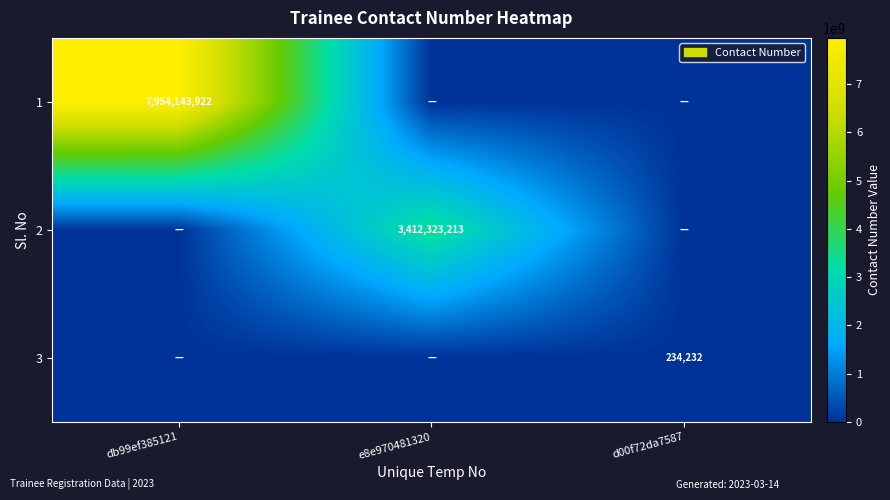

At which category is the sum across all series the highest?

db99ef385121